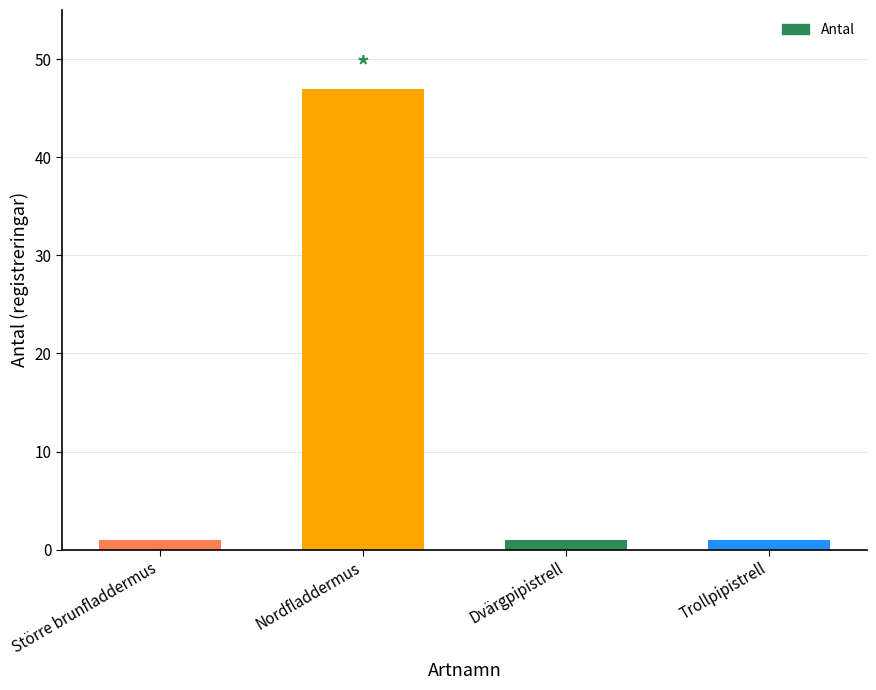

What position from the right is Nordfladdermus?

3